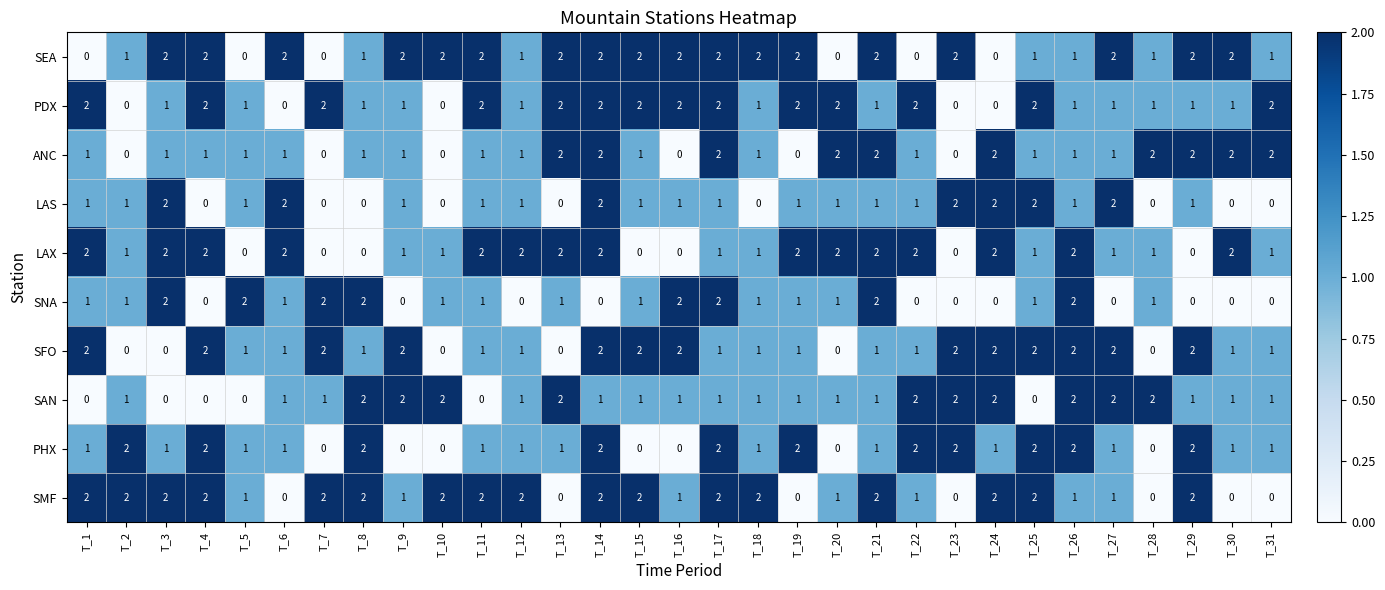

The value of SAN at T_13 is 2. True or false?

True